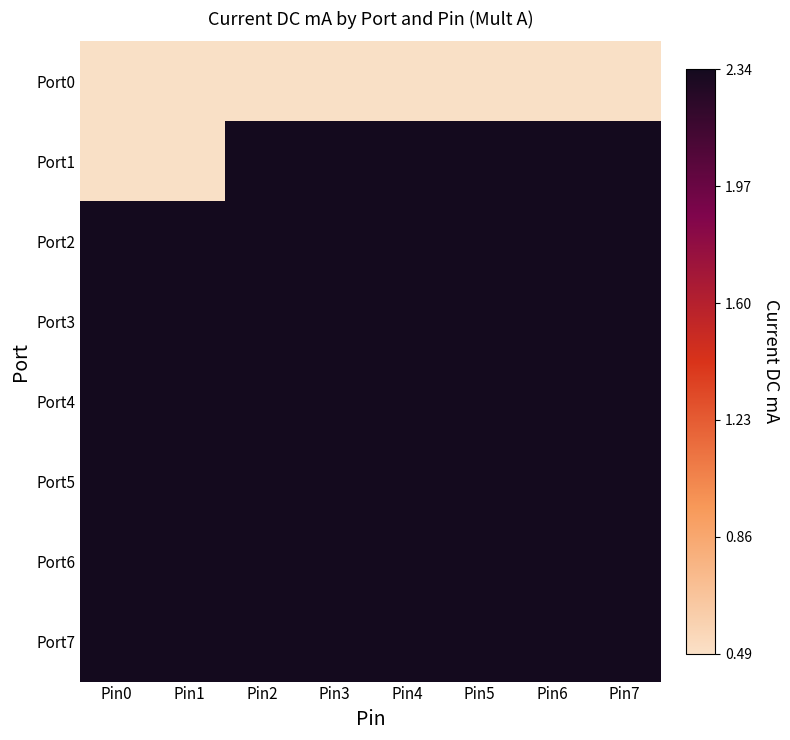

At which category is the sum across all series the highest?

Pin2